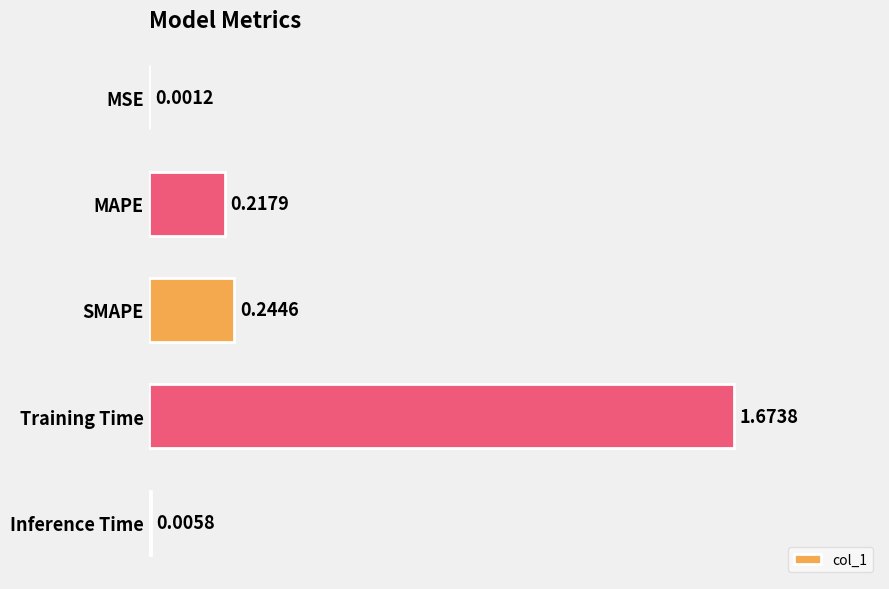

Where is the data nearest to the value 0?

MSE